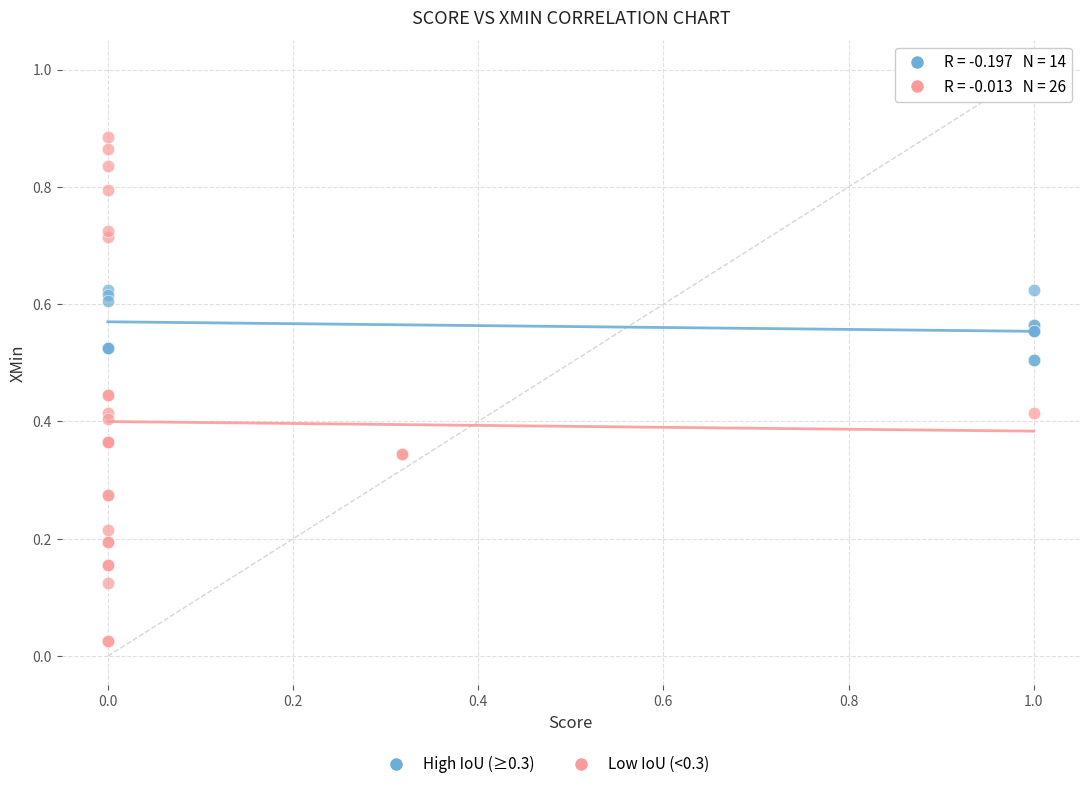

Which series reaches the minimum Y coordinate?

Low IoU (<0.3)